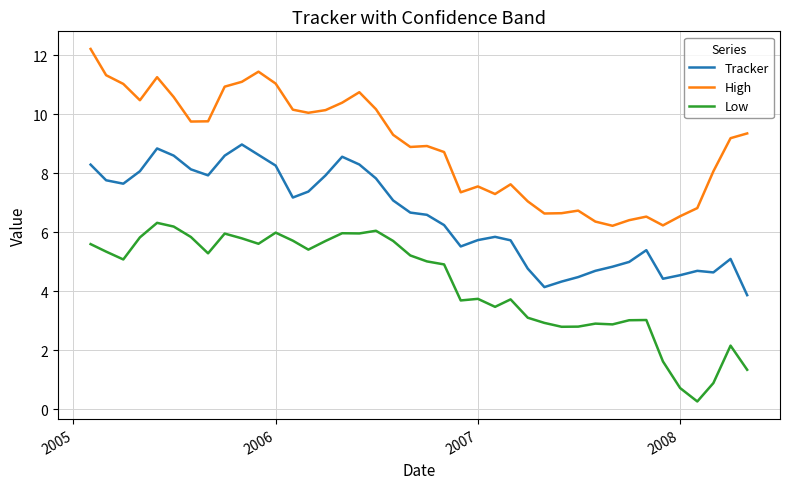

Does the chart have visible grid lines?

Yes